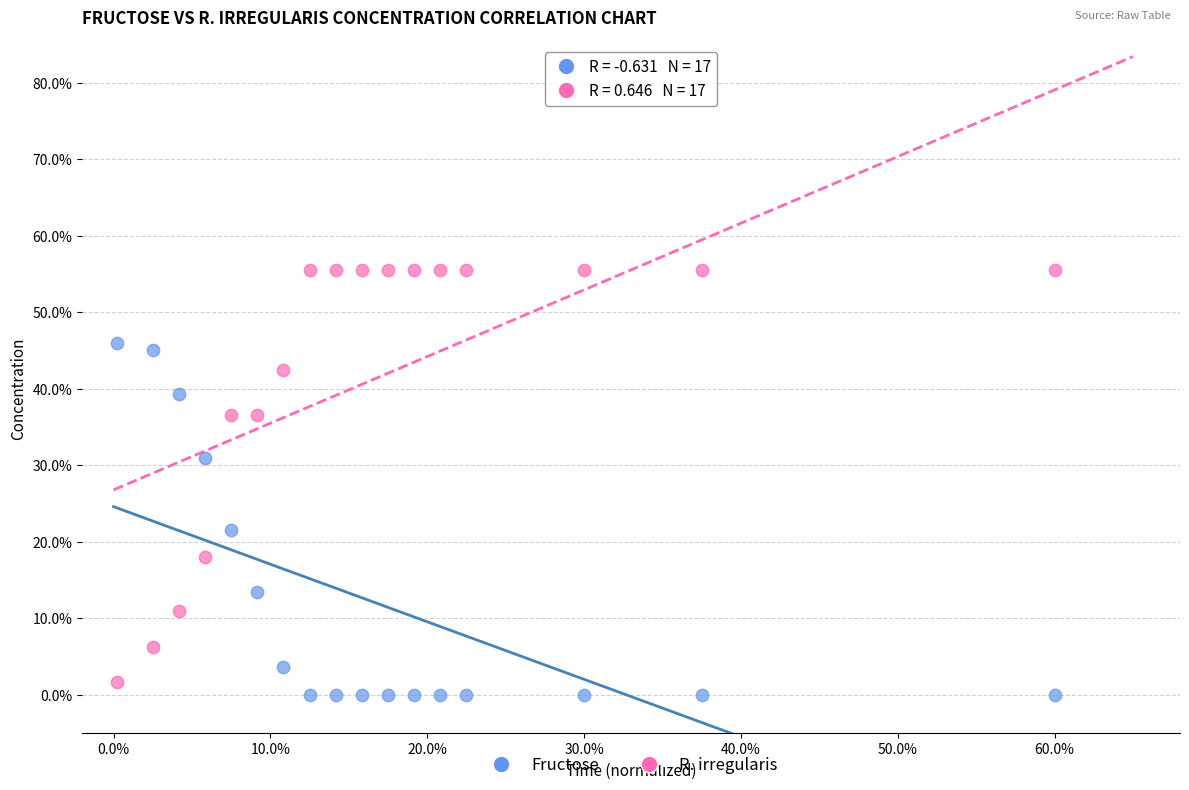

Which series contains the lowest Y value?

Fructose